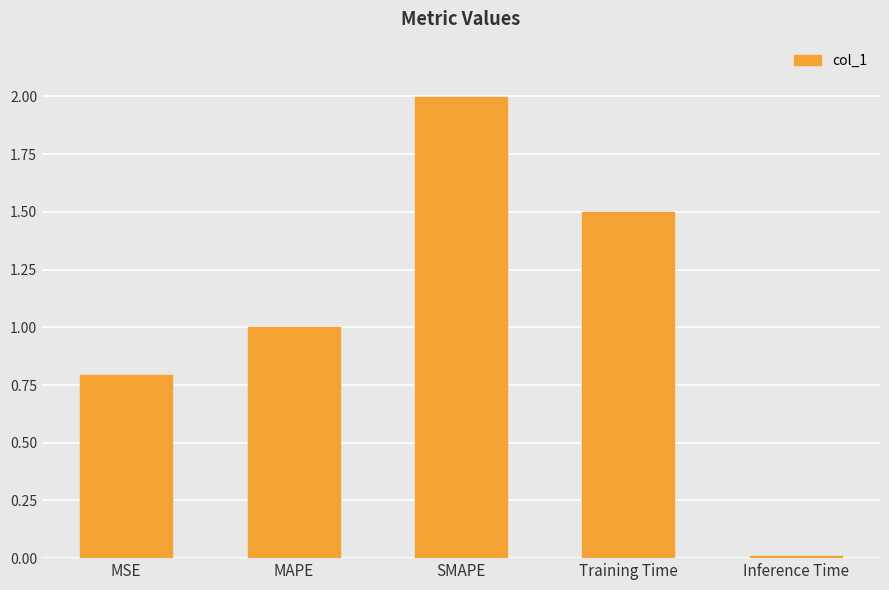

At which label is the value closest to 1?

MAPE